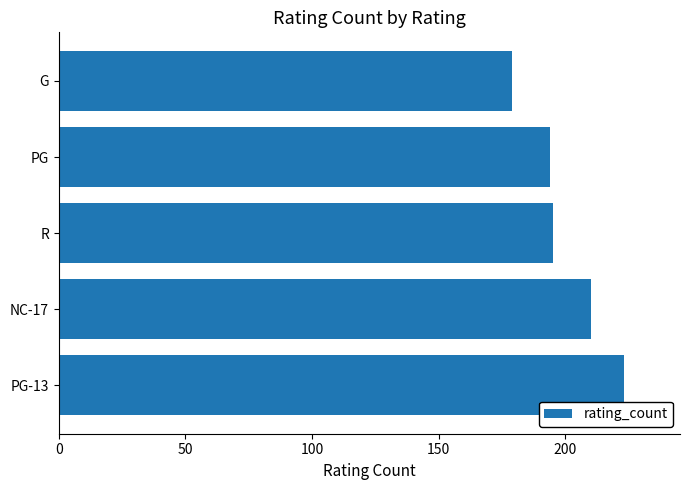

What is the difference between the second highest and minimum values?

31